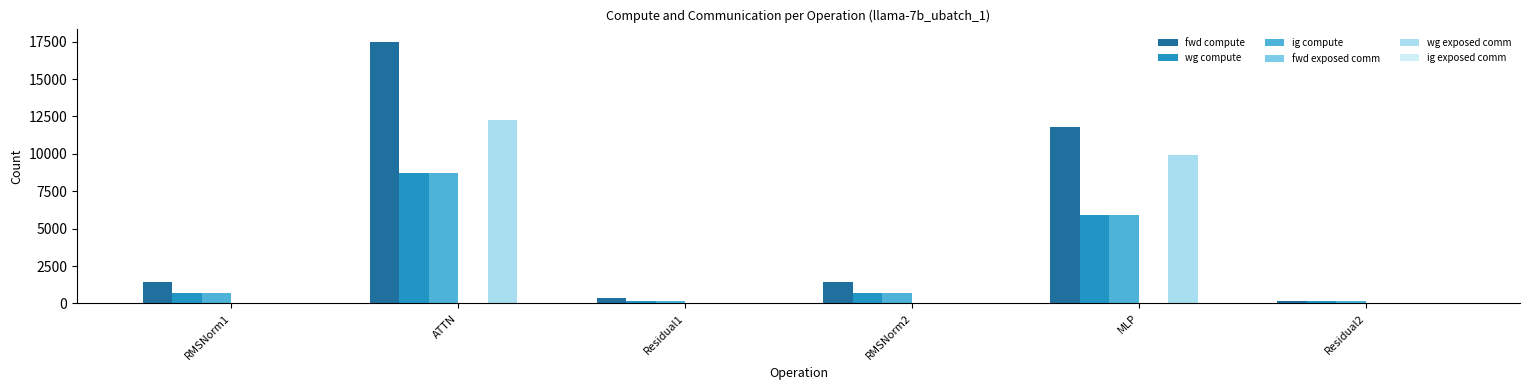

What is the maximum value for ig compute?

8749.0